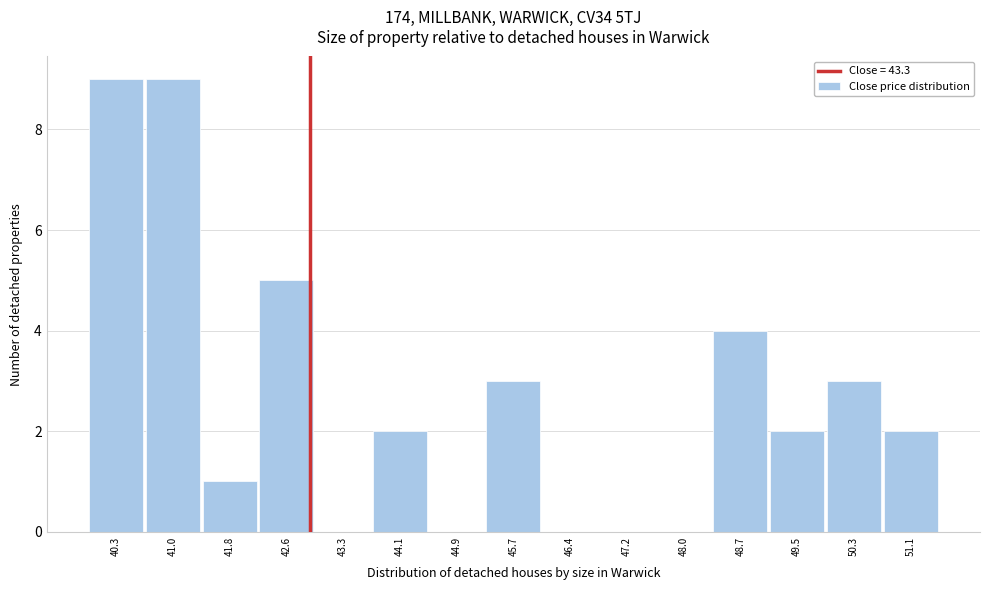

Reading left to right, list all the values displayed in this chart.

40.3=9	41.0=9	41.8=1	42.6=5	43.3=0	44.1=2	44.9=0	45.7=3	46.4=0	47.2=0	48.0=0	48.7=4	49.5=2	50.3=3	51.1=2